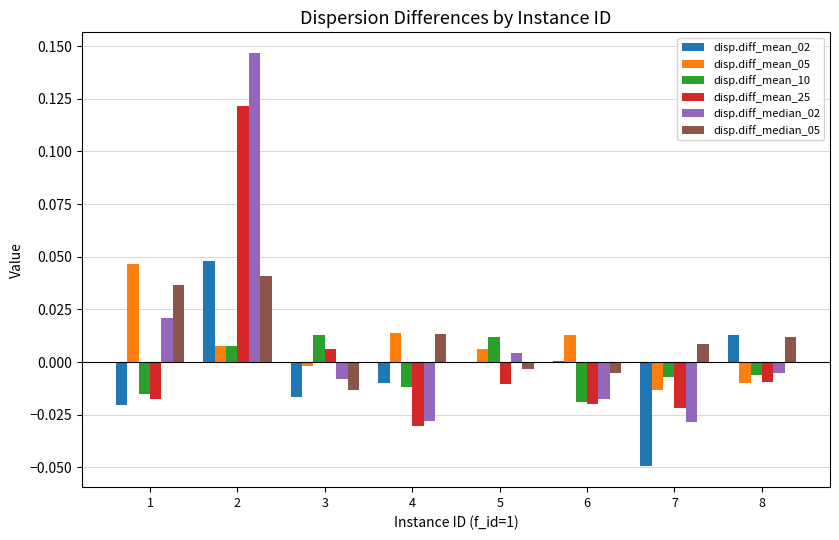

How many data points does each series have?

8